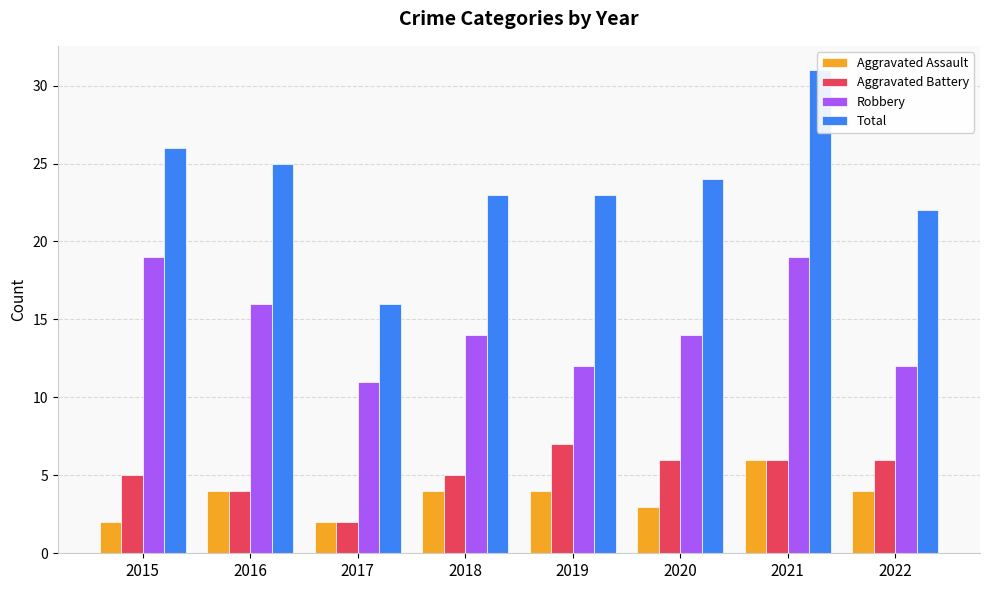

How many Robbery values are between 12 and 19?

7